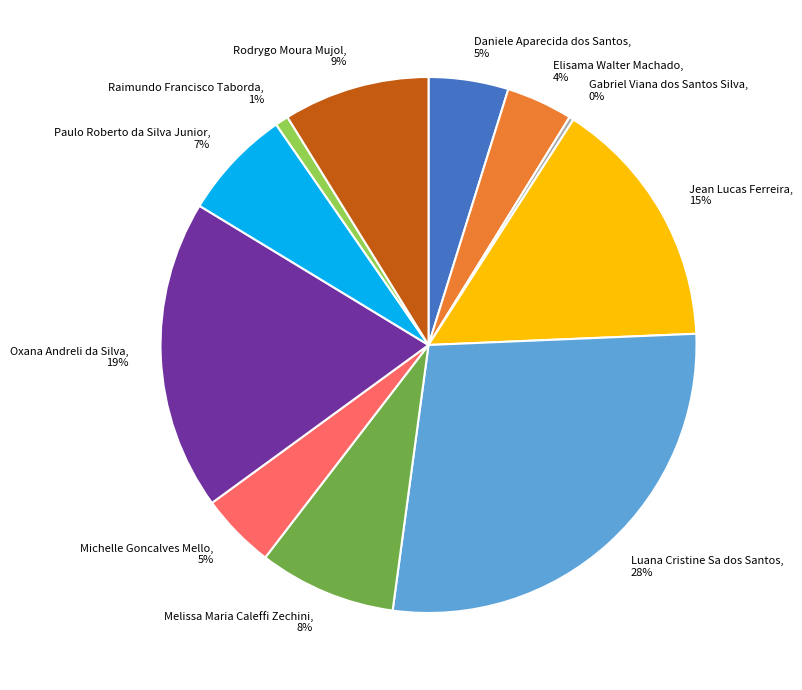

Is it true that Raimundo Francisco Taborda is 1% of the pie?

True